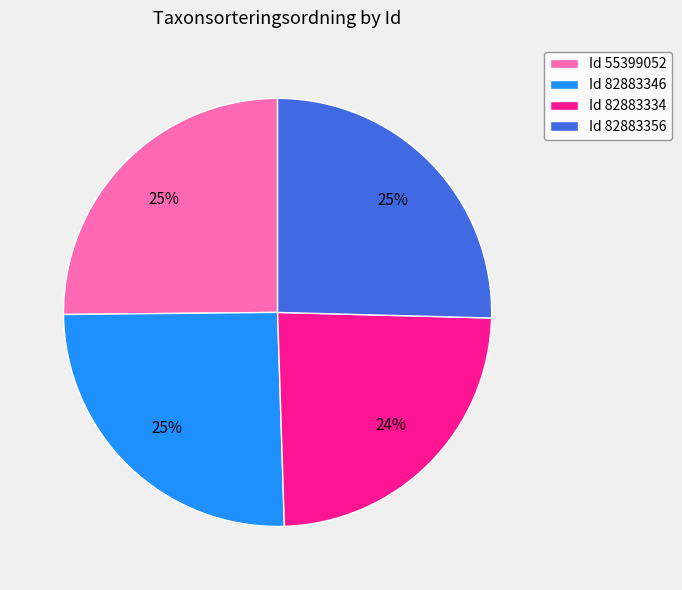

Is the sum of Id 55399052 and Id 82883346 greater than half?

Yes